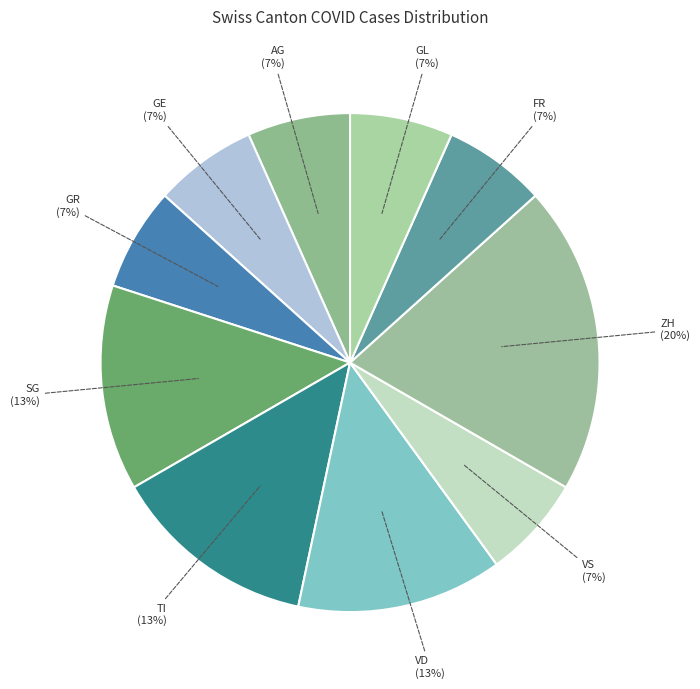

Count the number of slices in the pie.

10